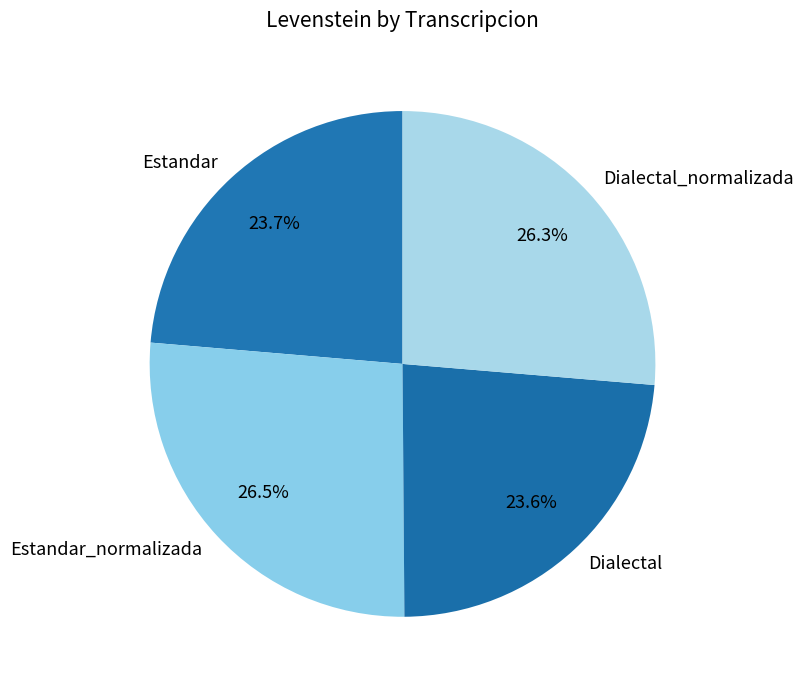

Between Dialectal_normalizada and Dialectal, which is larger?

Dialectal_normalizada